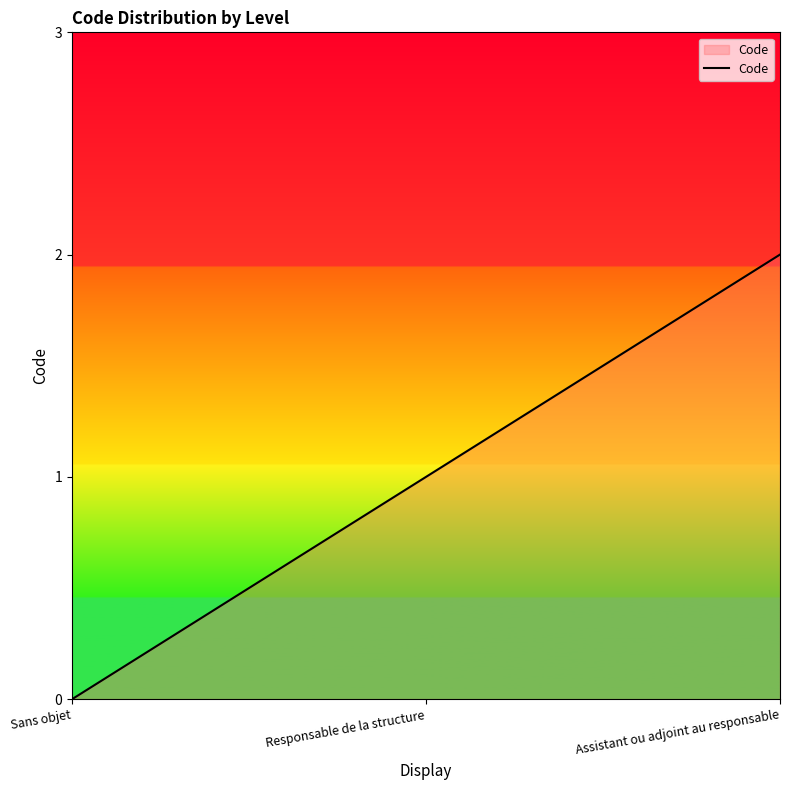

At which category does the chart reach its minimum across all series?

Sans objet